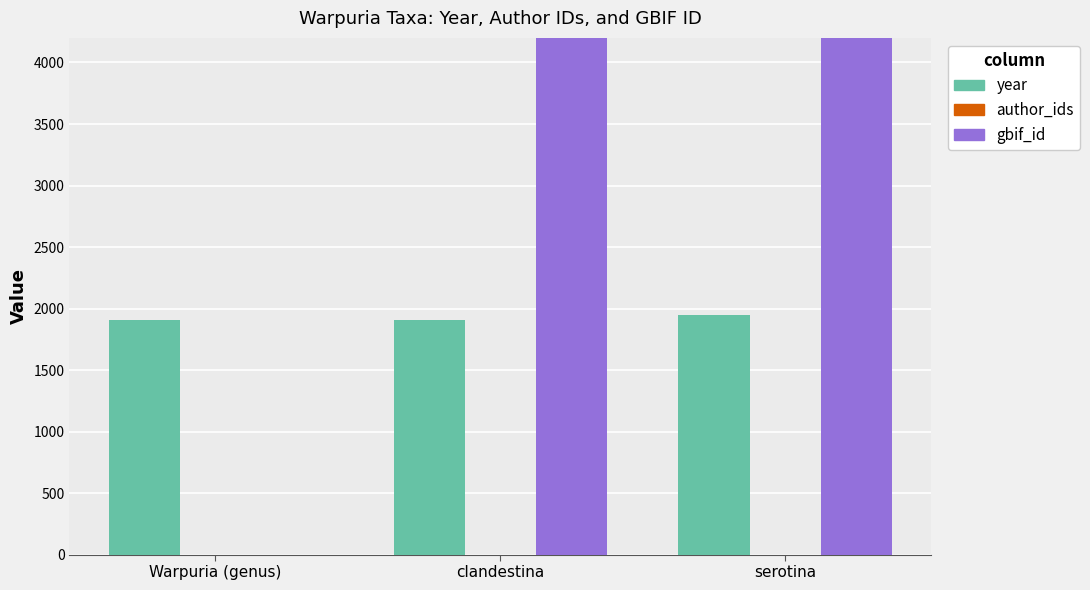

Between Warpuria (genus) and clandestina, which series saw the biggest shift?

gbif_id